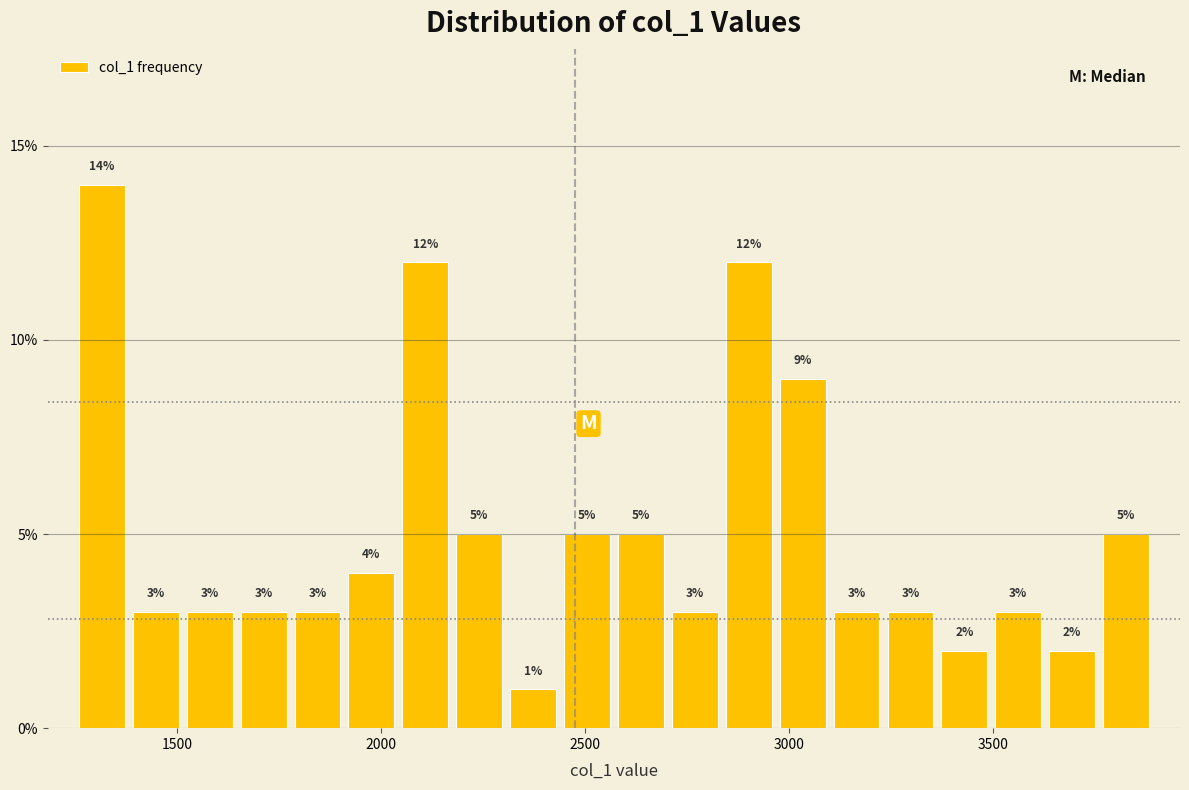

Read against the x-axis, roughly where is the centre of the tallest bar?

1300